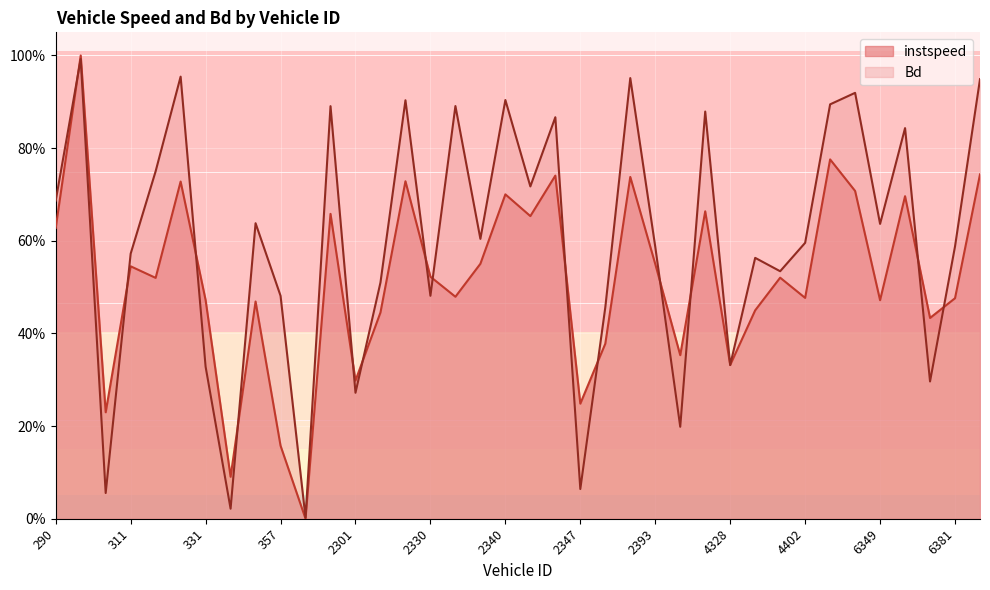

What is the spread (max minus min) of values at 345.0?

0.2